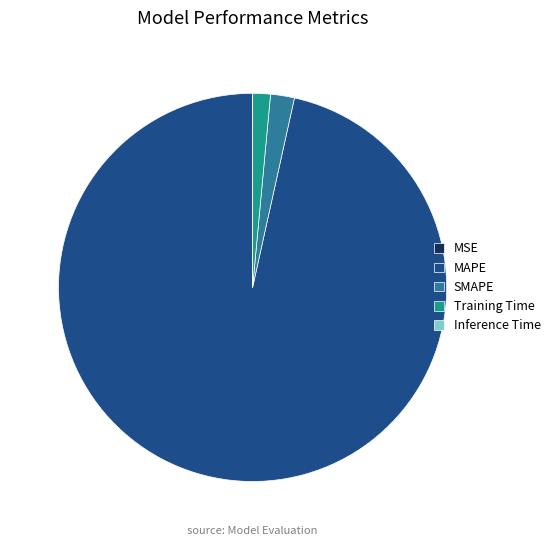

Which slice is the largest?

MAPE